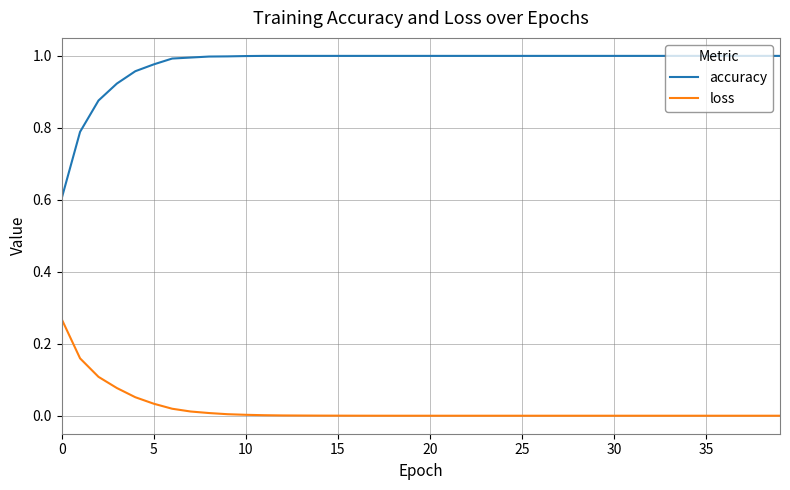

Which series has the largest total across all categories?

accuracy